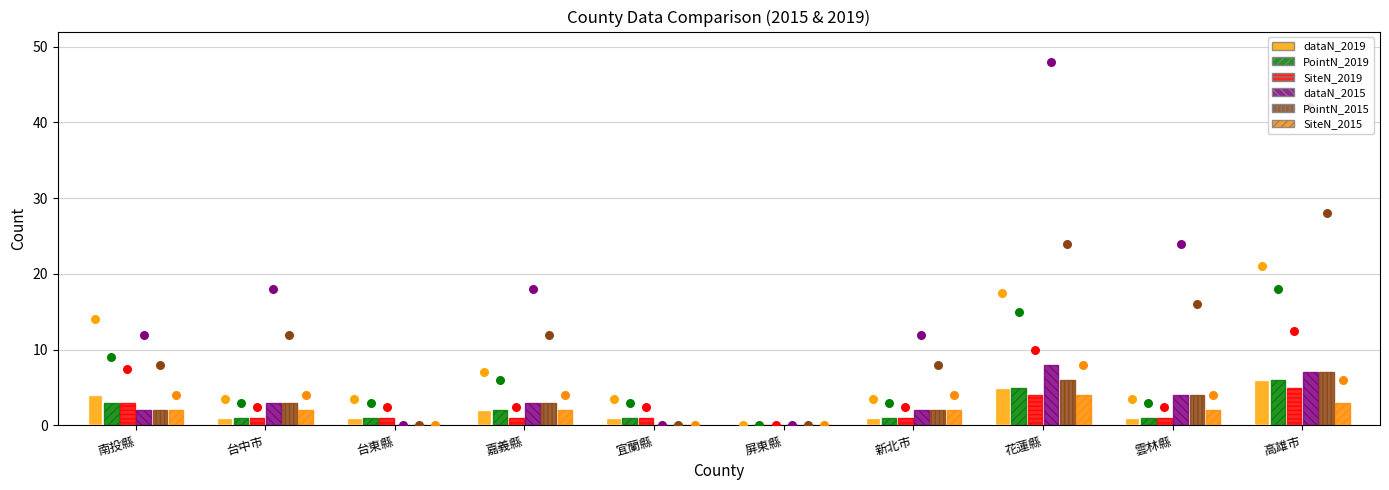

Which series has the largest total across all categories?

dataN_2015